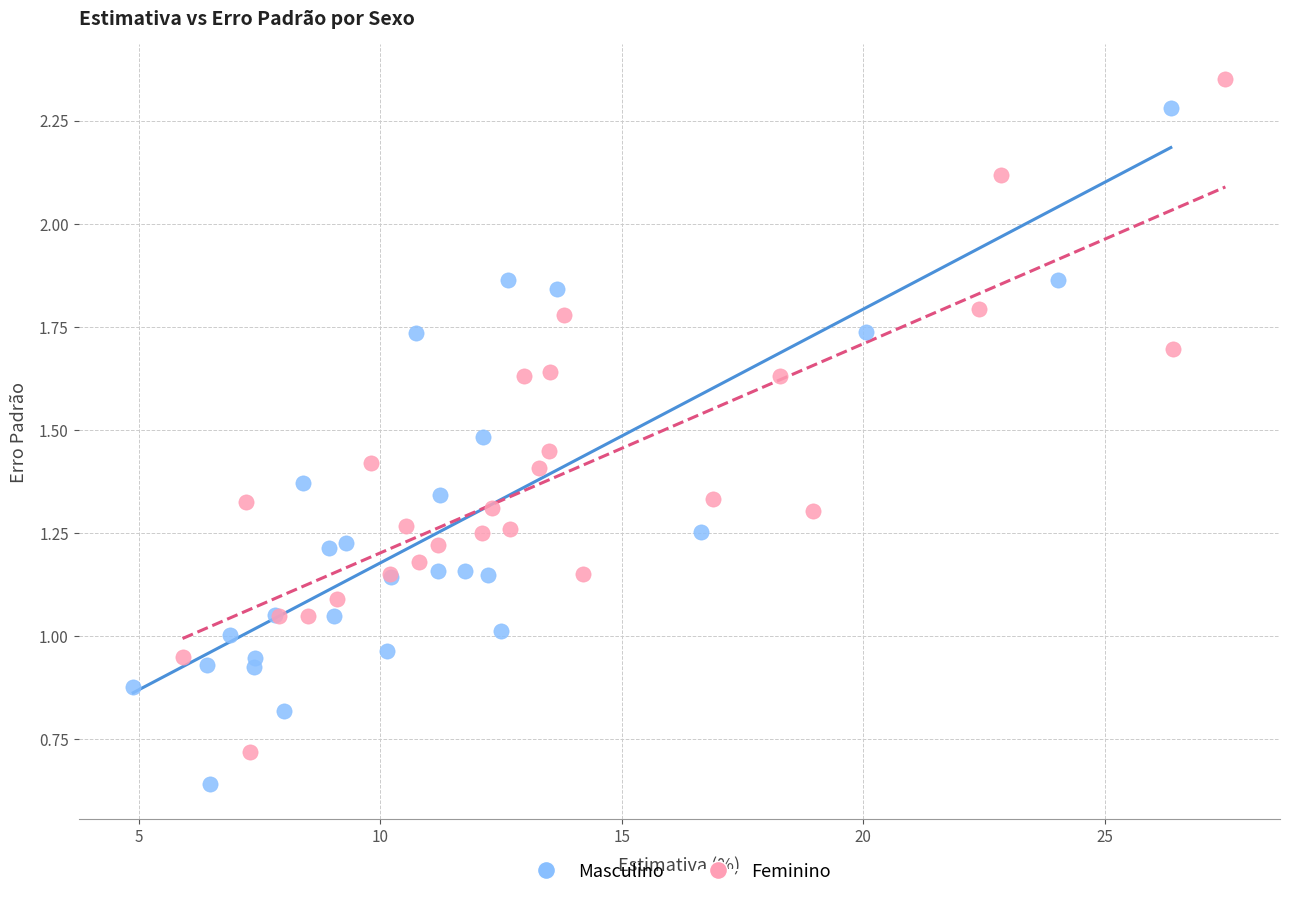

Which series contains the highest Y value?

Feminino